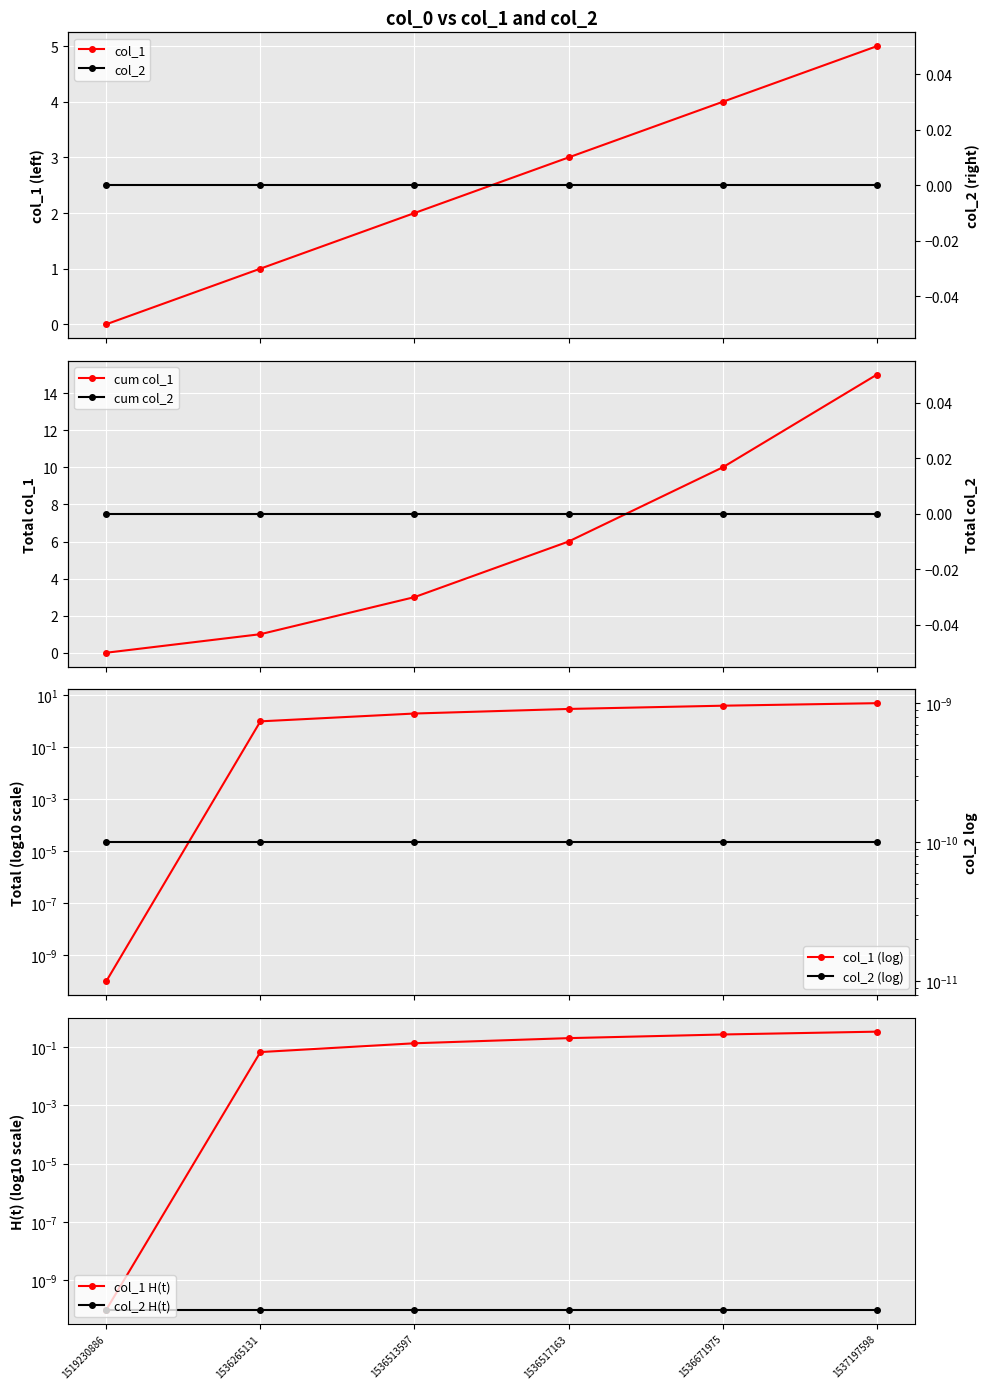

Reading right to left, extract all data points from this chart.

1537197598=5.0	1536671975=4.0	1536517163=3.0	1536513597=2.0	1536265131=1.0	1519230886=0.0